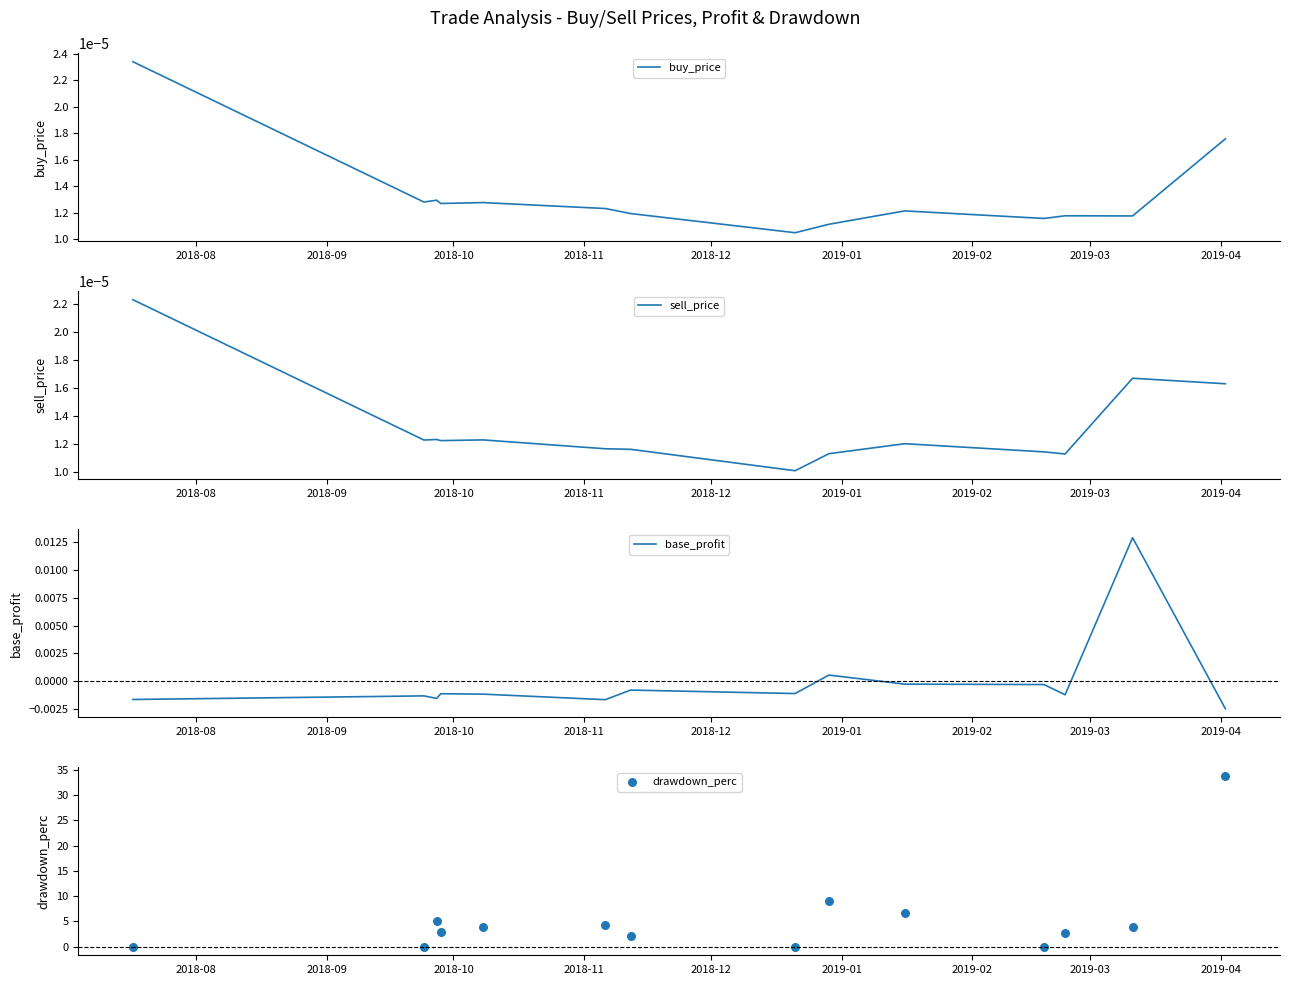

Which series contains the lowest Y value?

base_profit